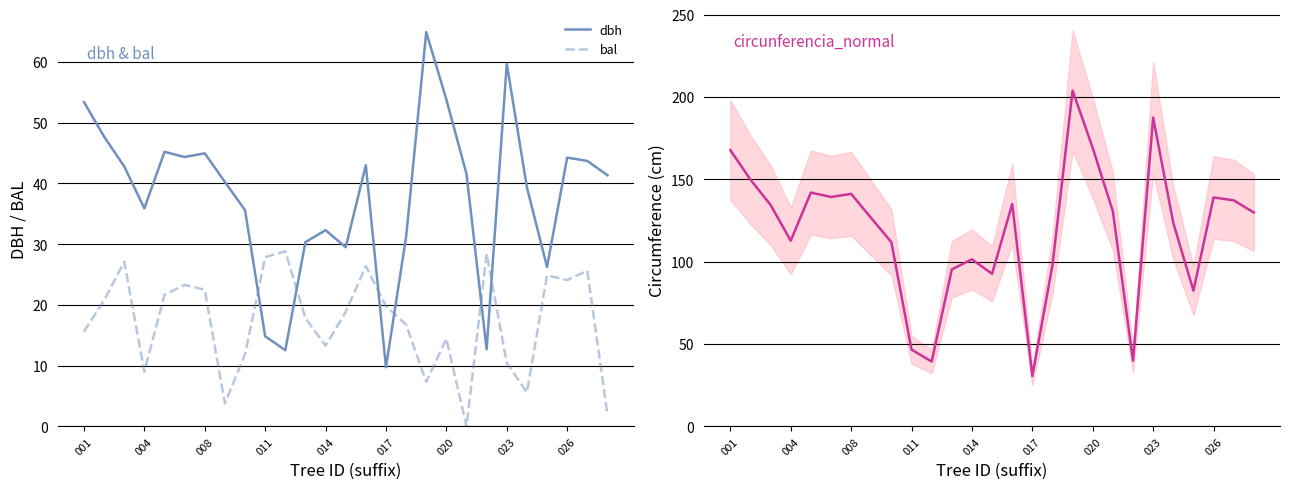

Which series has the widest spread of values?

circunferencia_normal